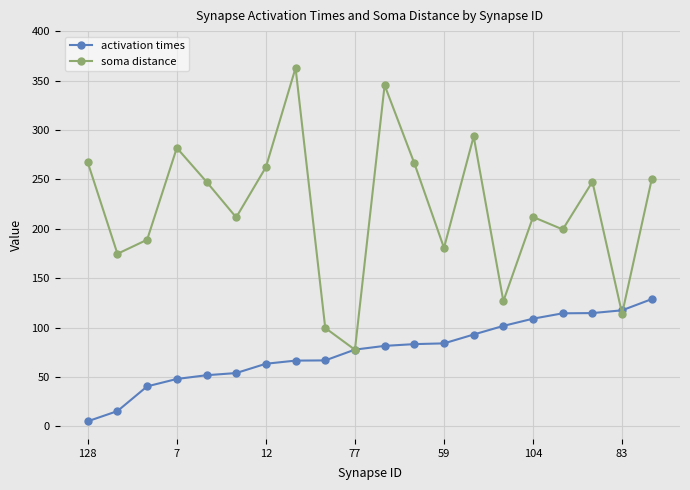

Which series has the largest total across all categories?

soma distance